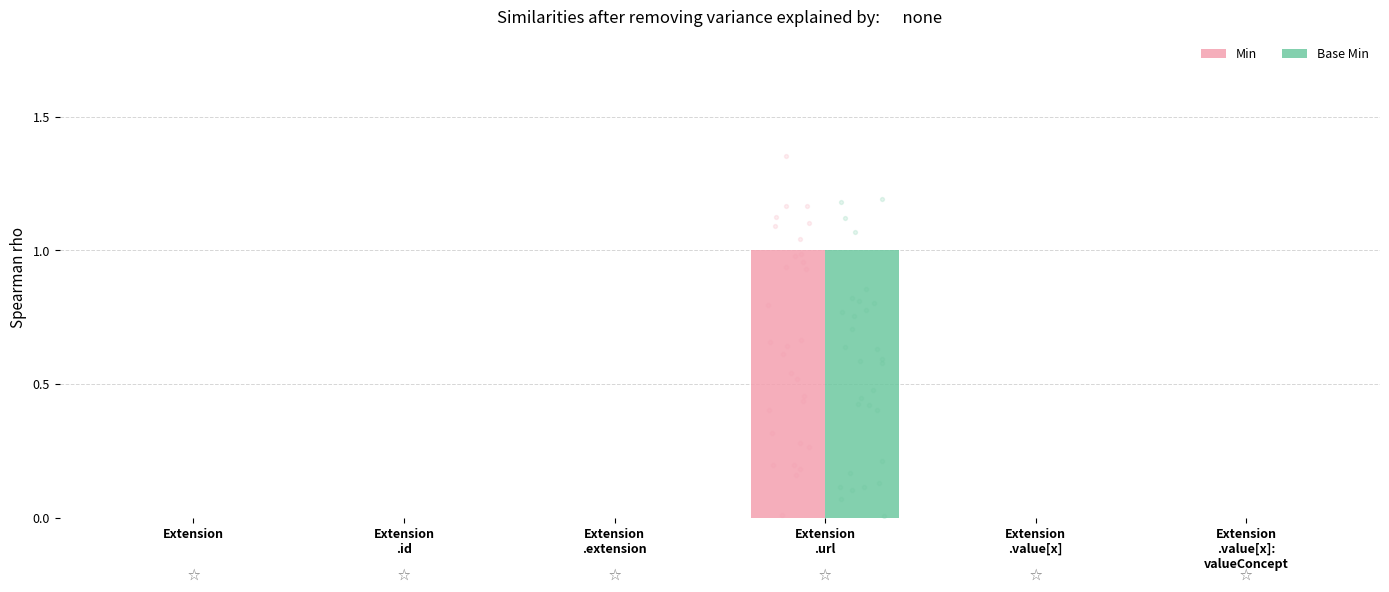

Is the value of Min at Extension
.id greater than the value of Base Min at Extension
.id?

No